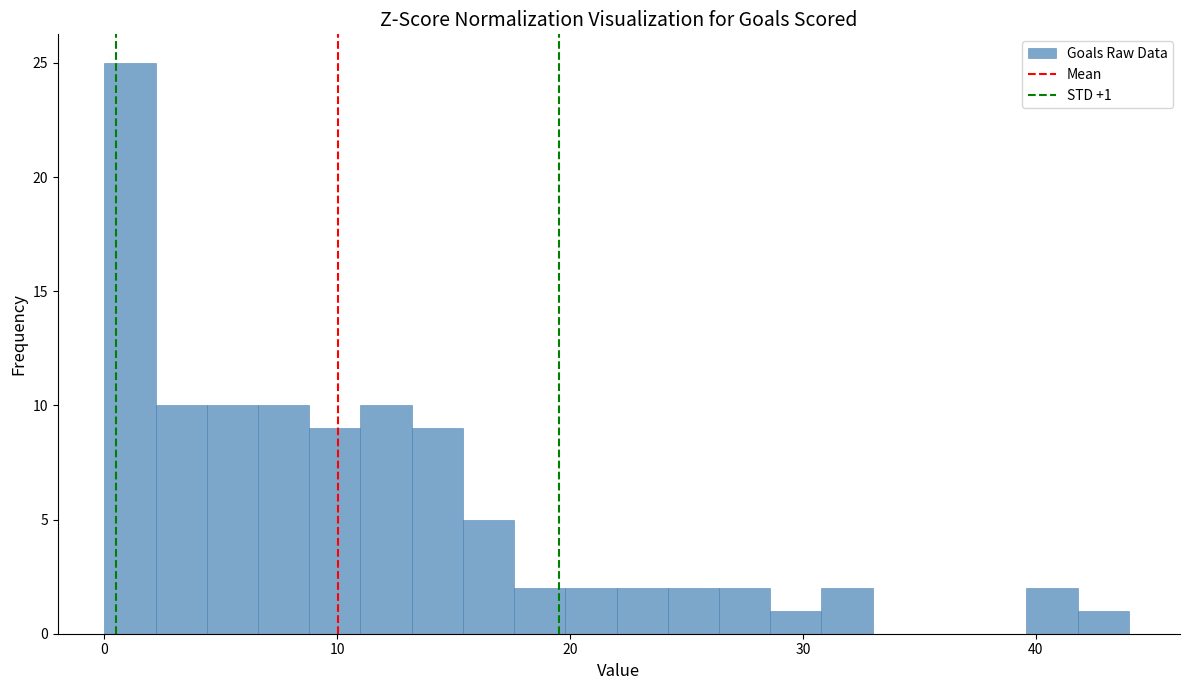

Around what value on the x-axis is the tallest bar? Give the approximate position of its centre, as read against the axis.

1